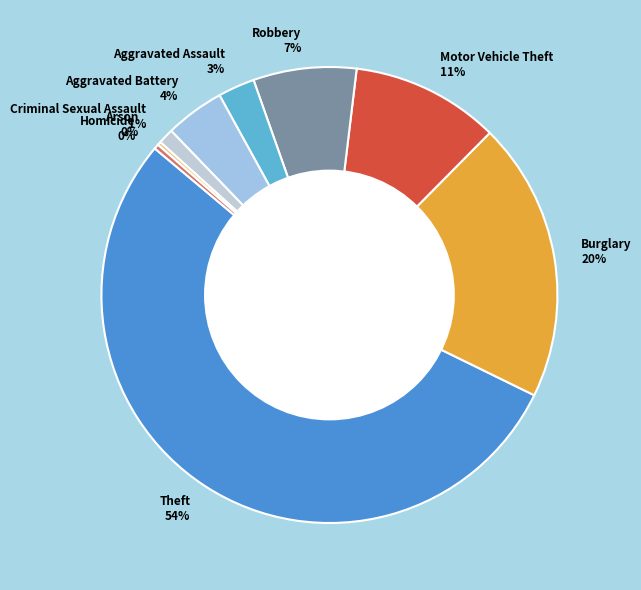

Is Theft the majority of the pie?

Yes